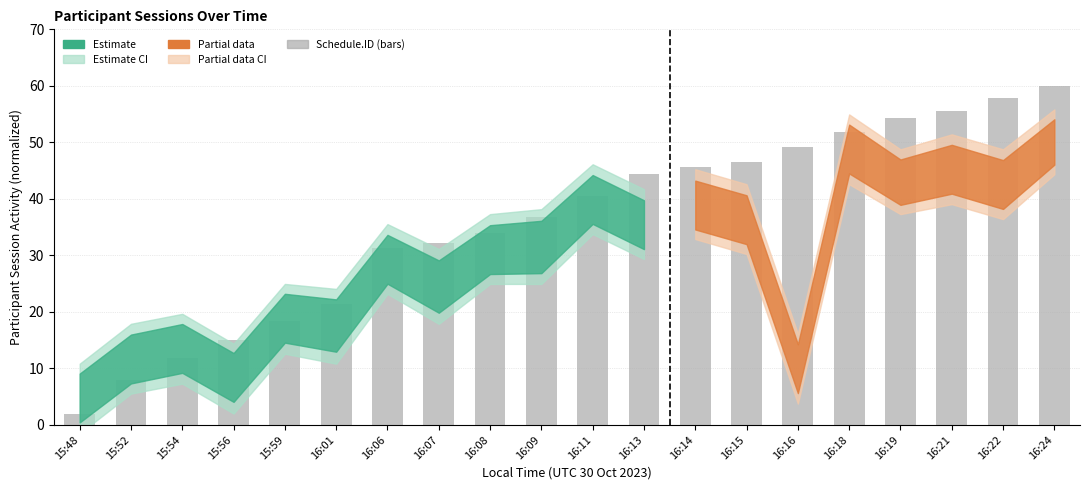

The chart shows a value of 51.8 at 16:18. True or false?

True